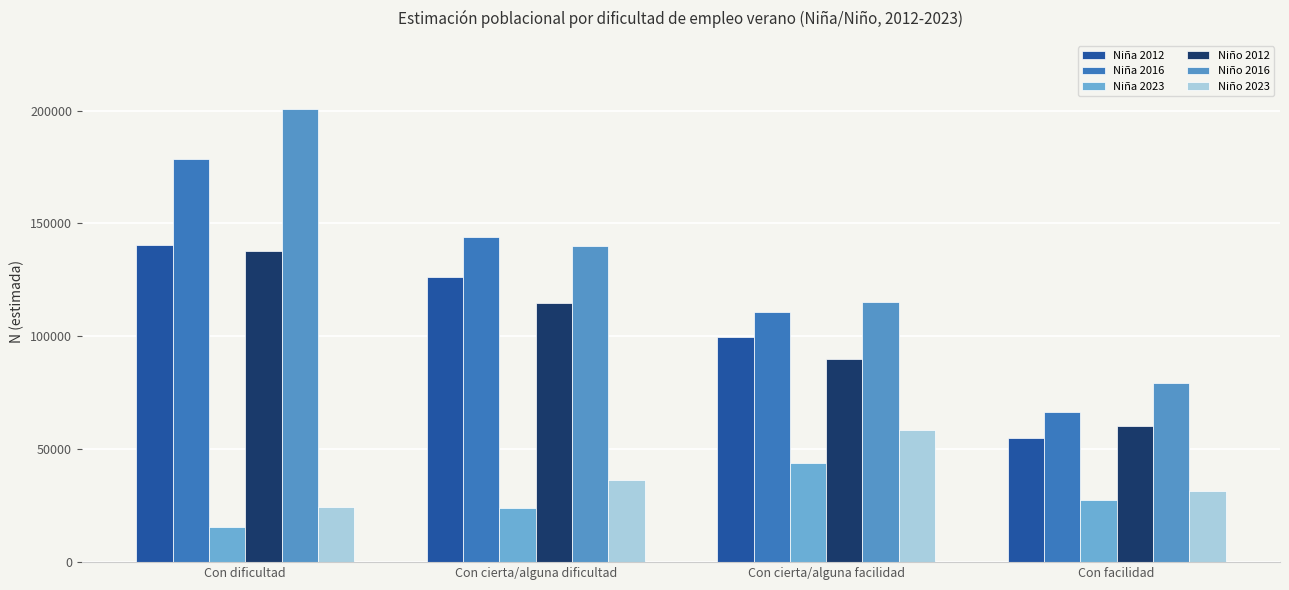

Does the chart contain any negative values?

No